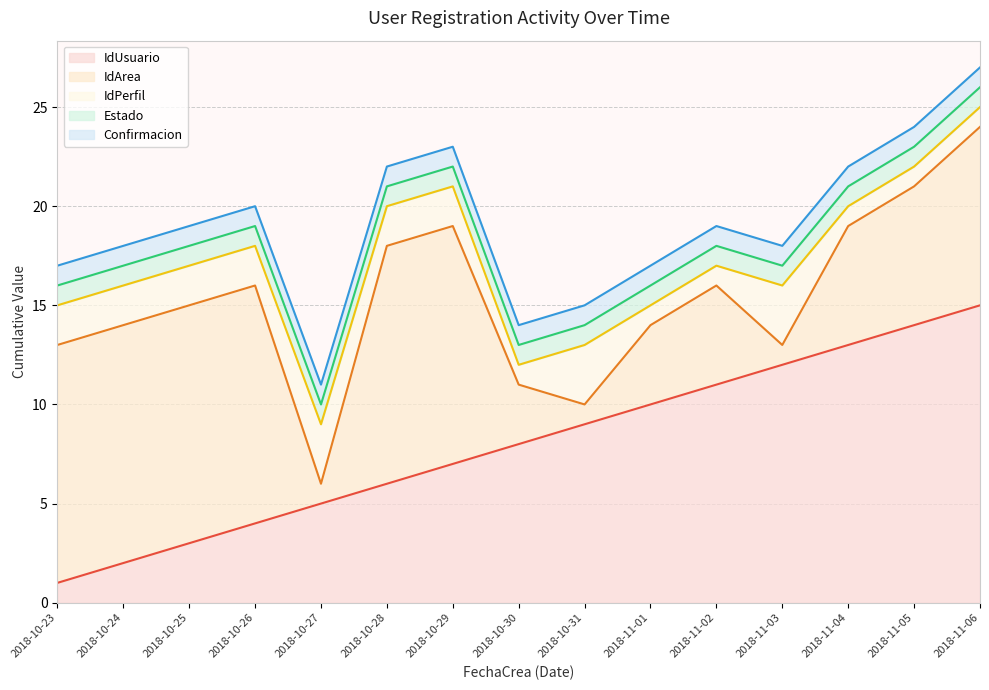

Reading left to right, what are all the values shown in this chart?

IdUsuario: 2018-10-23=1	2018-10-24=2	2018-10-25=3	2018-10-26=4	2018-10-27=5	2018-10-28=6	2018-10-29=7	2018-10-30=8	2018-10-31=9	2018-11-01=10	2018-11-02=11	2018-11-03=12	2018-11-04=13	2018-11-05=14	2018-11-06=15
IdArea: 2018-10-23=12	2018-10-24=12	2018-10-25=12	2018-10-26=12	2018-10-27=1	2018-10-28=12	2018-10-29=12	2018-10-30=3	2018-10-31=1	2018-11-01=4	2018-11-02=5	2018-11-03=1	2018-11-04=6	2018-11-05=7	2018-11-06=9
IdPerfil: 2018-10-23=2	2018-10-24=2	2018-10-25=2	2018-10-26=2	2018-10-27=3	2018-10-28=2	2018-10-29=2	2018-10-30=1	2018-10-31=3	2018-11-01=1	2018-11-02=1	2018-11-03=3	2018-11-04=1	2018-11-05=1	2018-11-06=1
Estado: 2018-10-23=1	2018-10-24=1	2018-10-25=1	2018-10-26=1	2018-10-27=1	2018-10-28=1	2018-10-29=1	2018-10-30=1	2018-10-31=1	2018-11-01=1	2018-11-02=1	2018-11-03=1	2018-11-04=1	2018-11-05=1	2018-11-06=1
Confirmacion: 2018-10-23=1	2018-10-24=1	2018-10-25=1	2018-10-26=1	2018-10-27=1	2018-10-28=1	2018-10-29=1	2018-10-30=1	2018-10-31=1	2018-11-01=1	2018-11-02=1	2018-11-03=1	2018-11-04=1	2018-11-05=1	2018-11-06=1